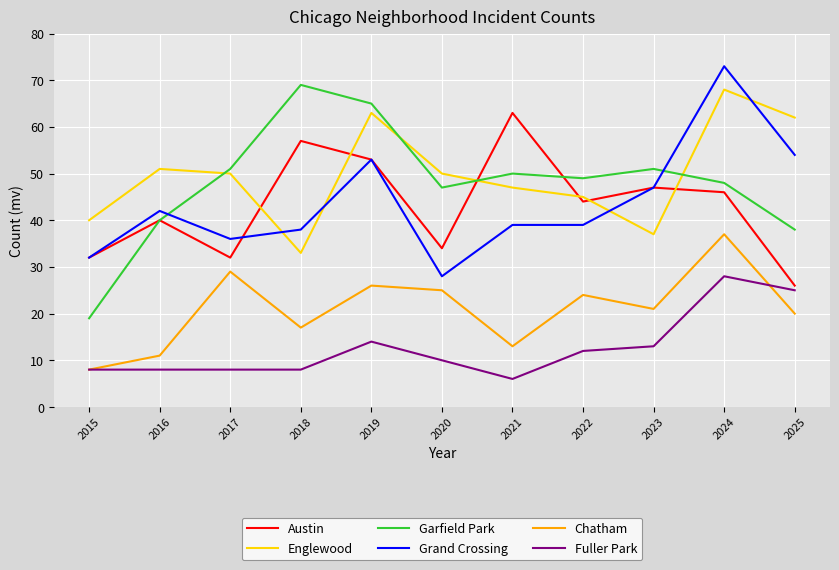

True or false: Englewood and Chatham intersect in this chart.

False